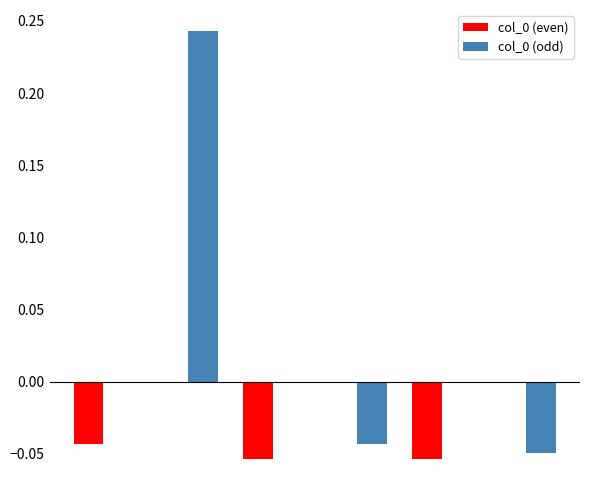

How many groups of bars are there?

6